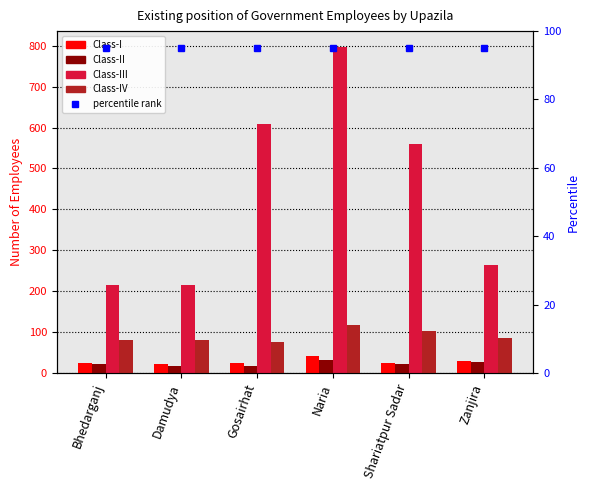

Reading right to left, transcribe all the data shown in this chart.

Class-I: Zanjira=30	Shariatpur Sadar=25	Naria=41	Gosairhat=24	Damudya=21	Bhedarganj=24
Class-II: Zanjira=27	Shariatpur Sadar=22	Naria=32	Gosairhat=18	Damudya=17	Bhedarganj=21
Class-III: Zanjira=265	Shariatpur Sadar=560	Naria=796	Gosairhat=609	Damudya=216	Bhedarganj=216
Class-IV: Zanjira=86	Shariatpur Sadar=102	Naria=116	Gosairhat=75	Damudya=80	Bhedarganj=81